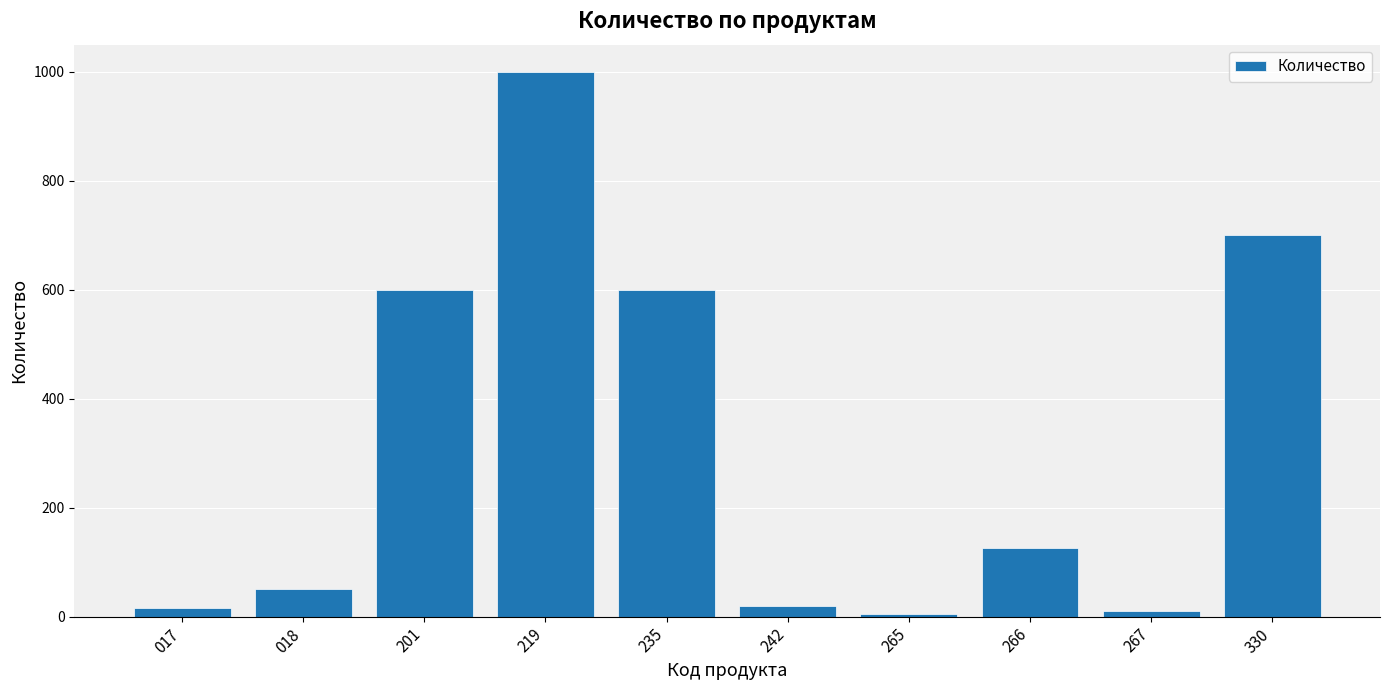

What is the difference between the maximum and minimum values?

995